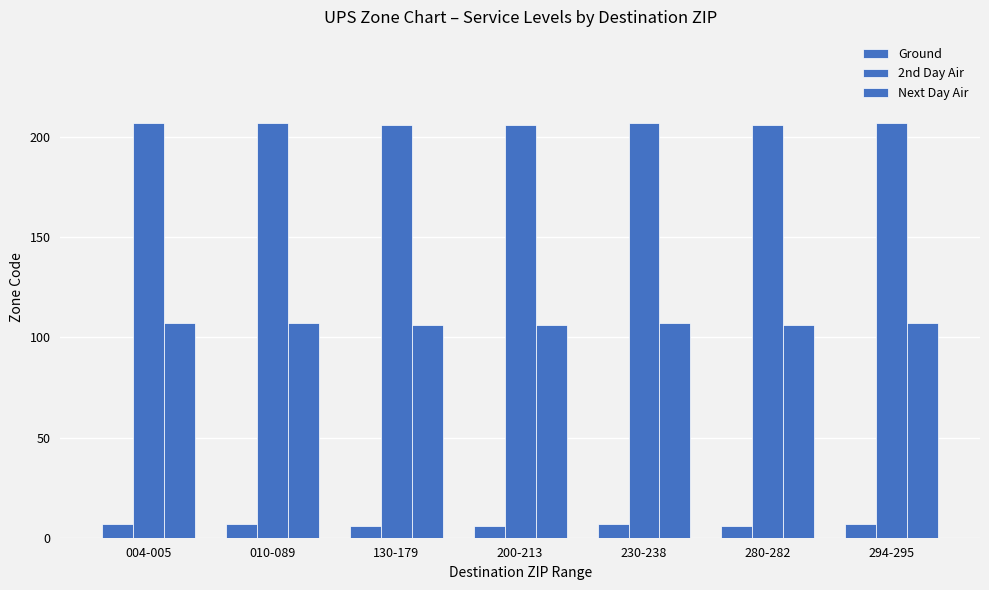

What value does the Ground series have at 294-295?

7